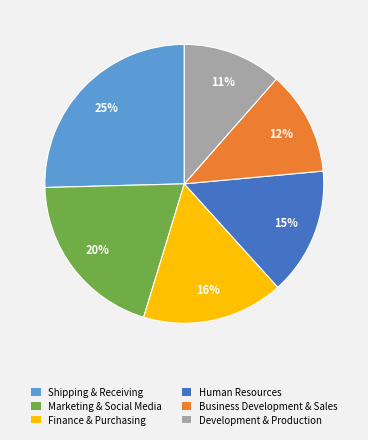

True or false: Business Development & Sales accounts for 12% of the total.

True